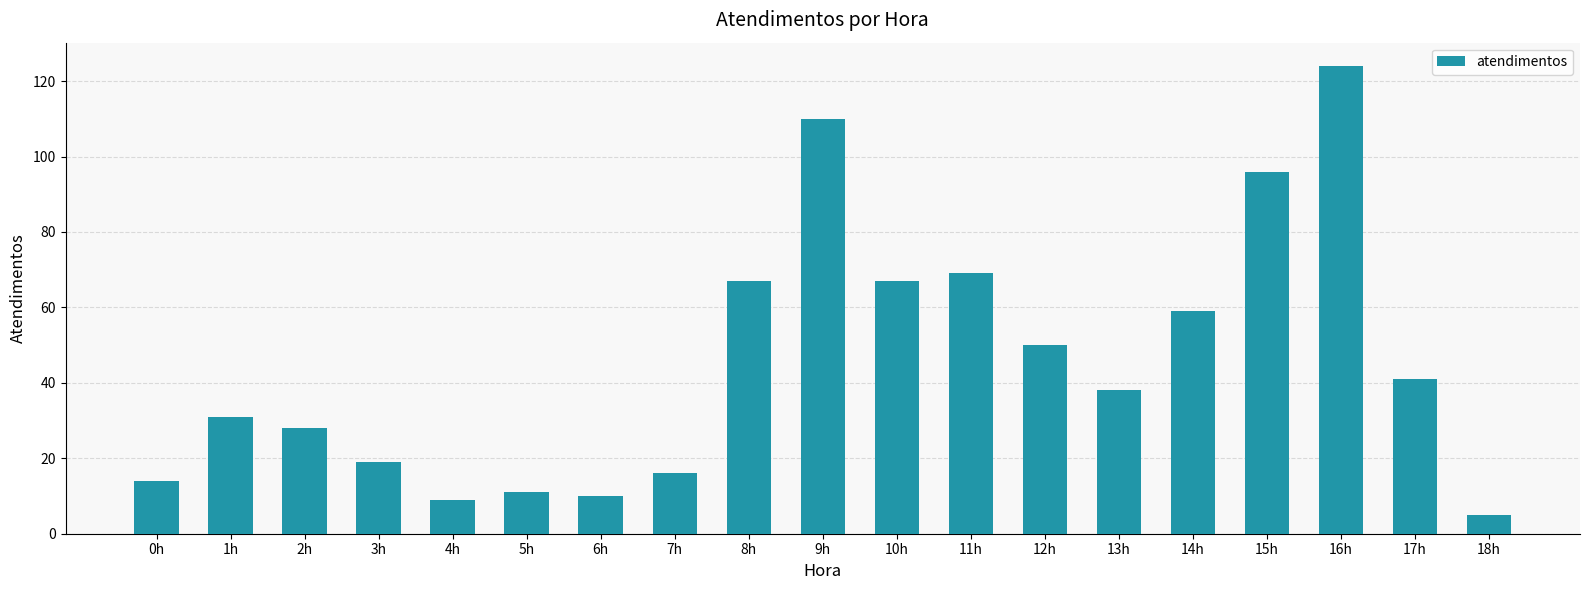

What is the greatest value displayed?

124